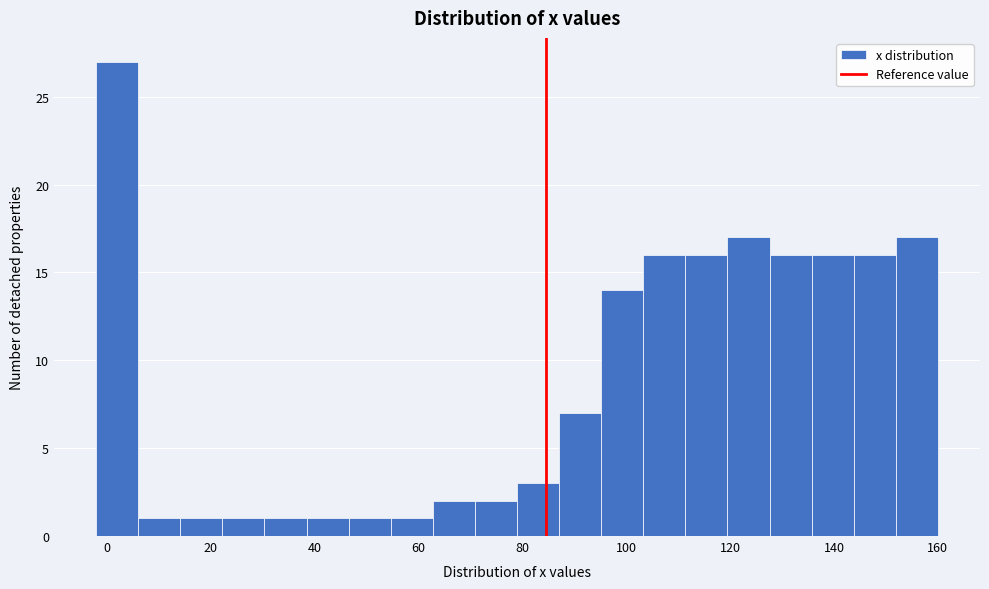

Reading left to right, transcribe this chart: for each bar, give the range it covers on the x-axis and its height. Neither the bar edges nor the heights are printed on the chart, so give them approximately, as read against the axes.

-2 to 6: 27
6 to 14: 1
14 to 22: 1
22 to 30: 1
30 to 38: 1
38 to 46: 1
46 to 54: 1
54 to 62: 1
62 to 70: 2
70 to 80: 2
80 to 88: 3
88 to 96: 7
96 to 104: 14
104 to 112: 16
112 to 120: 16
120 to 128: 17
128 to 136: 16
136 to 144: 16
144 to 152: 16
152 to 160: 17